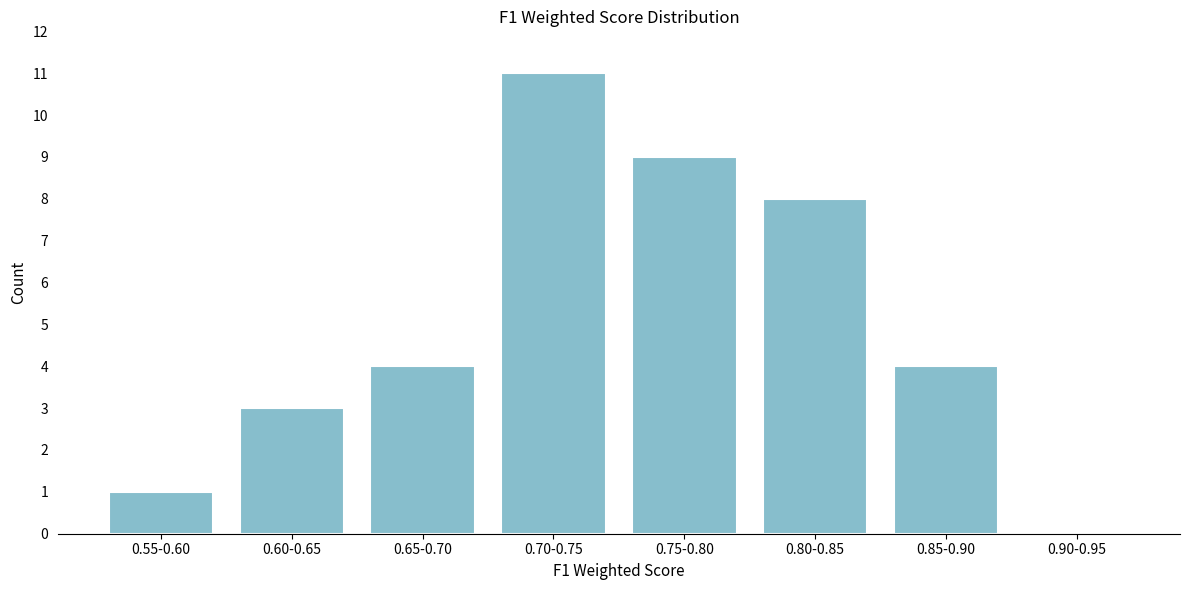

Reading left to right, transcribe all the data shown in this chart.

0.55-0.60=1	0.60-0.65=3	0.65-0.70=4	0.70-0.75=11	0.75-0.80=9	0.80-0.85=8	0.85-0.90=4	0.90-0.95=0